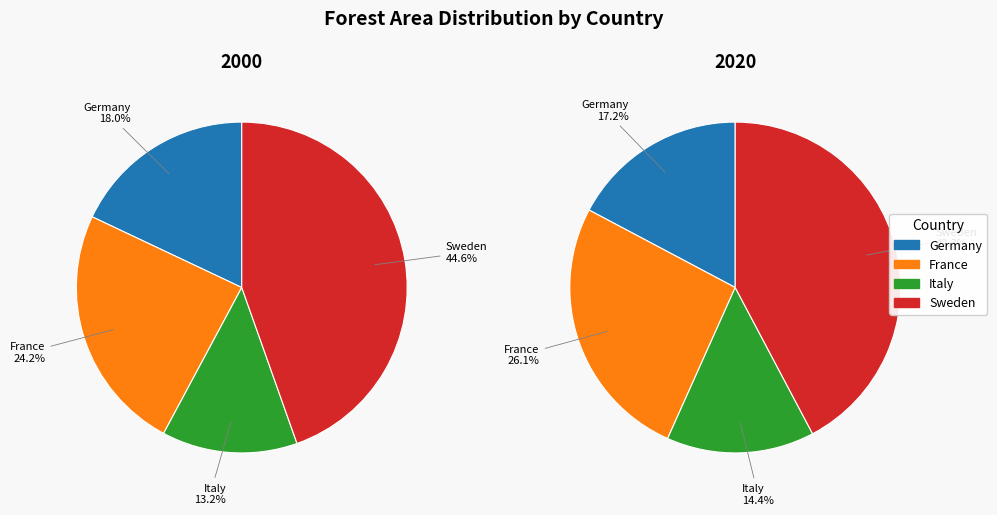

Does Sweden represent more than half of the total?

No